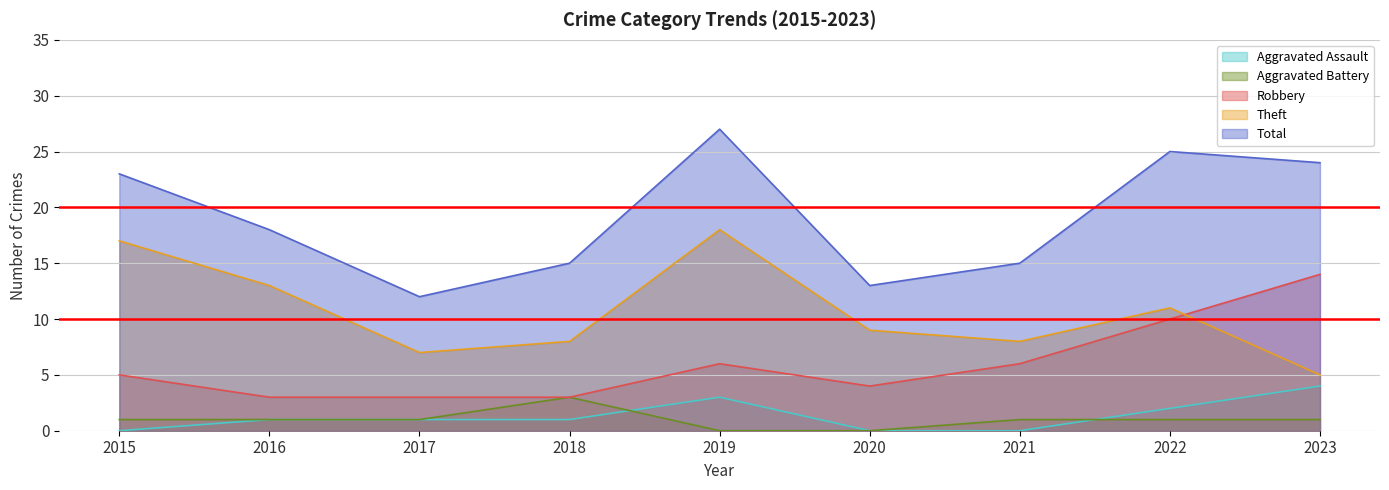

True or false: Total and Robbery intersect in this chart.

False